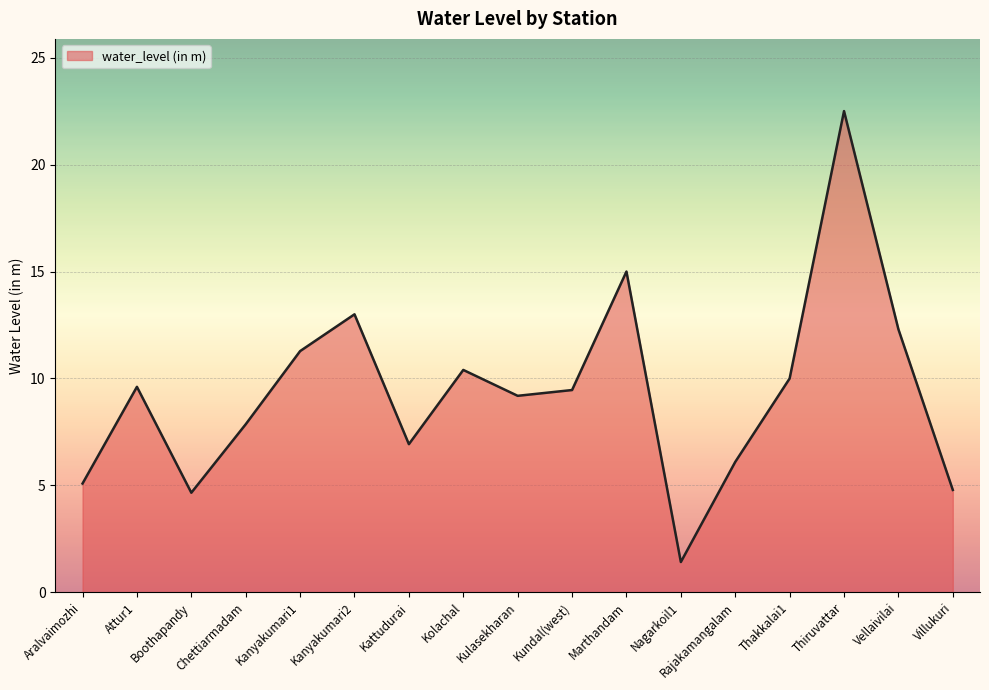

What is the difference between the maximum and minimum values?

21.1